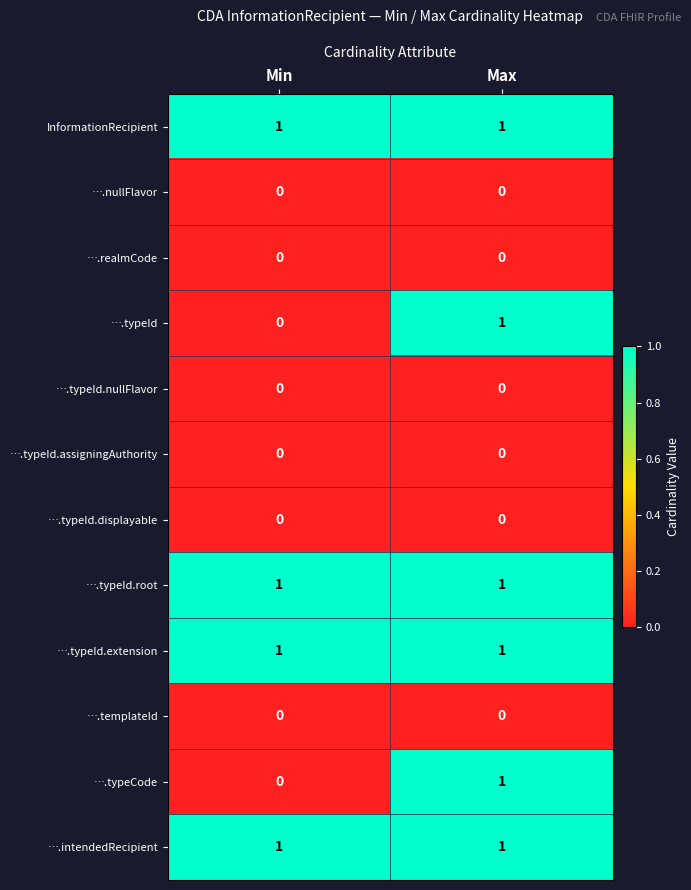

Reading right to left, extract all data points from this chart.

InformationRecipient: Max=1	Min=1
….nullFlavor: Max=0	Min=0
….realmCode: Max=0	Min=0
….typeId: Max=1	Min=0
….typeId.nullFlavor: Max=0	Min=0
….typeId.assigningAuthority: Max=0	Min=0
….typeId.displayable: Max=0	Min=0
….typeId.root: Max=1	Min=1
….typeId.extension: Max=1	Min=1
….templateId: Max=0	Min=0
….typeCode: Max=1	Min=0
….intendedRecipient: Max=1	Min=1